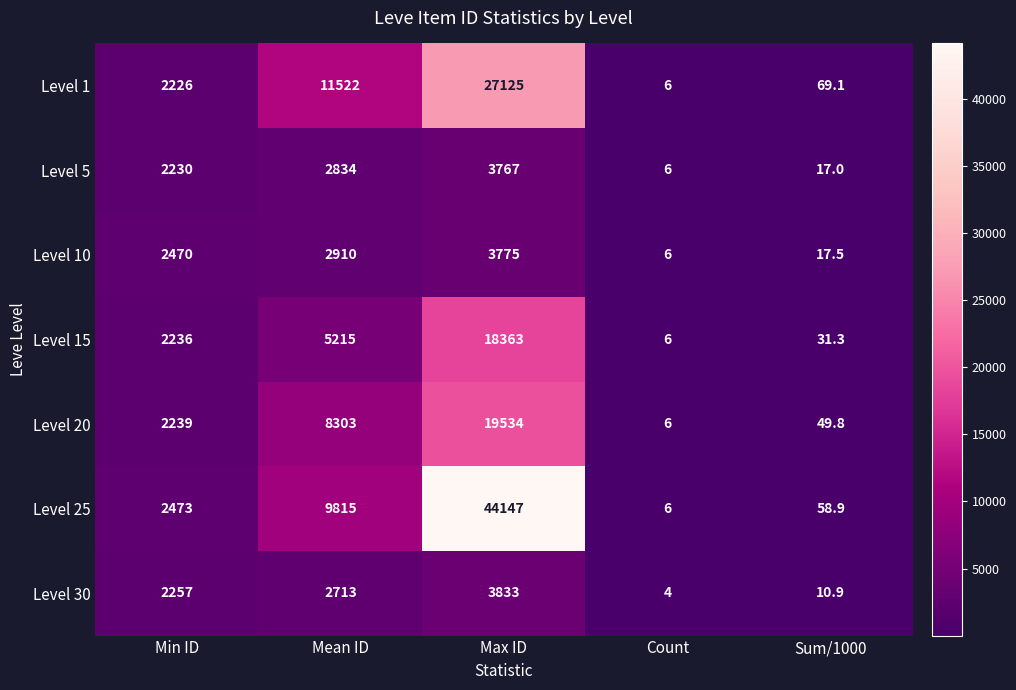

At how many categories does at least one series exceed 22430?

1